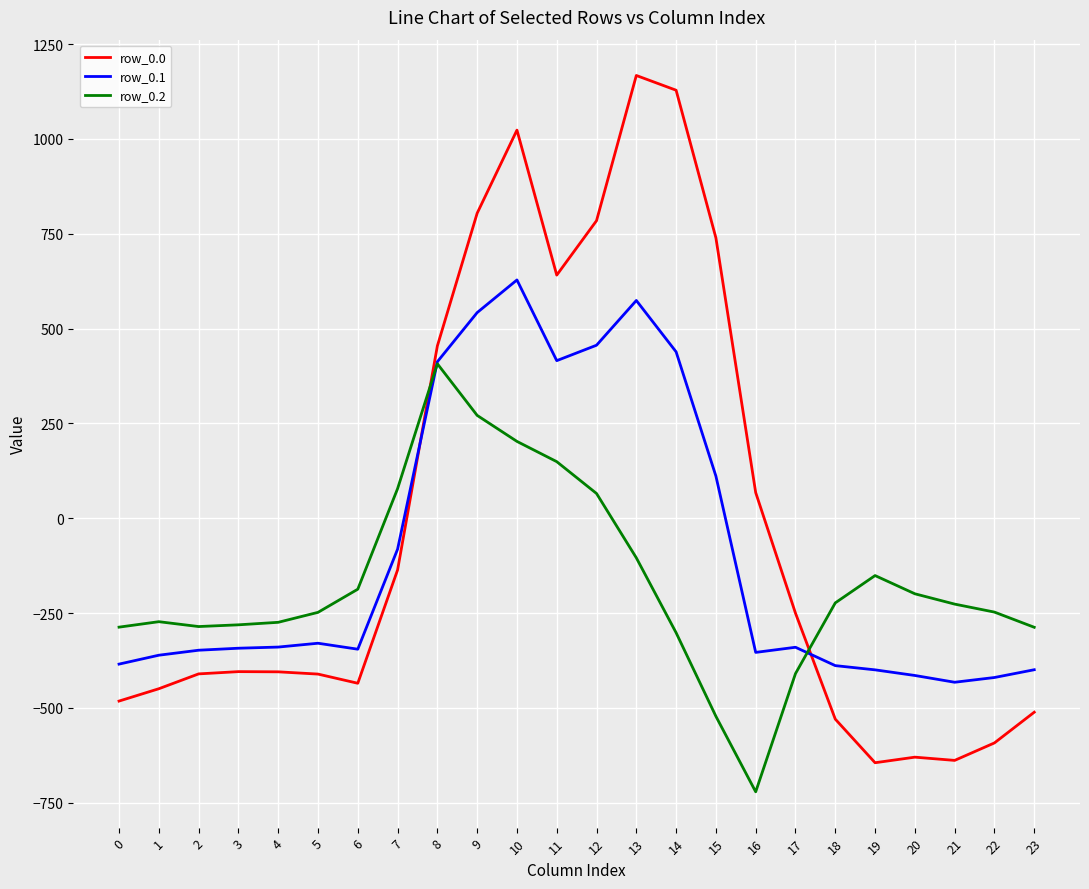

Which series has the largest range (max minus min)?

row_0.0